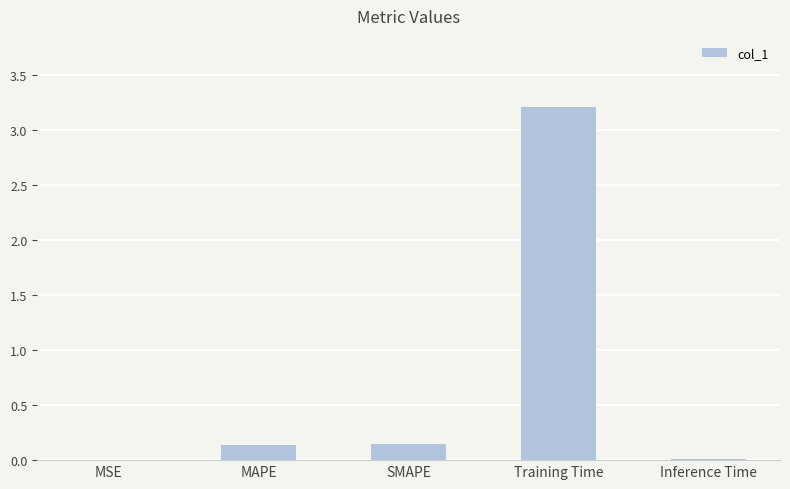

What value does the data have at Training Time?

3.2